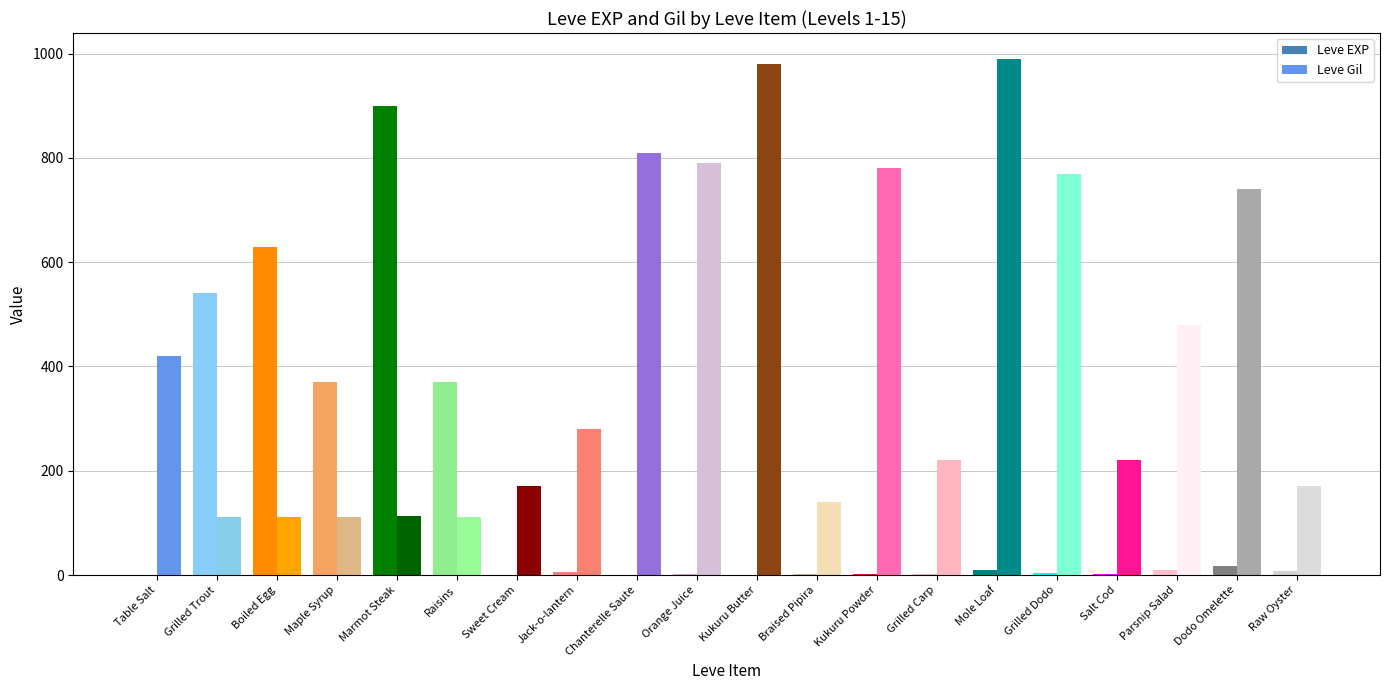

How many values in the Leve Gil series exceed 280?

9